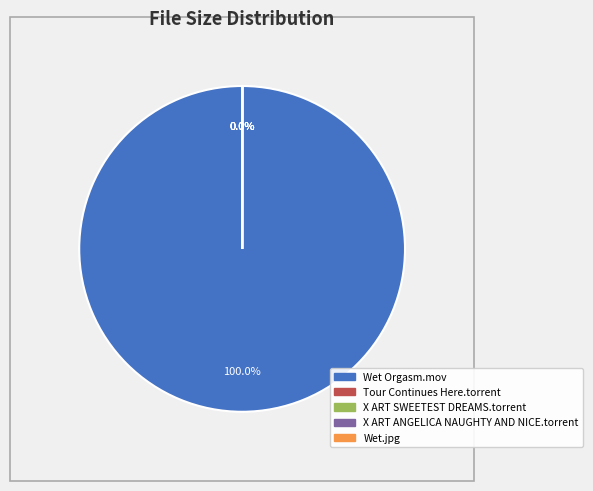

Is Wet Orgasm.mov the majority of the pie?

Yes